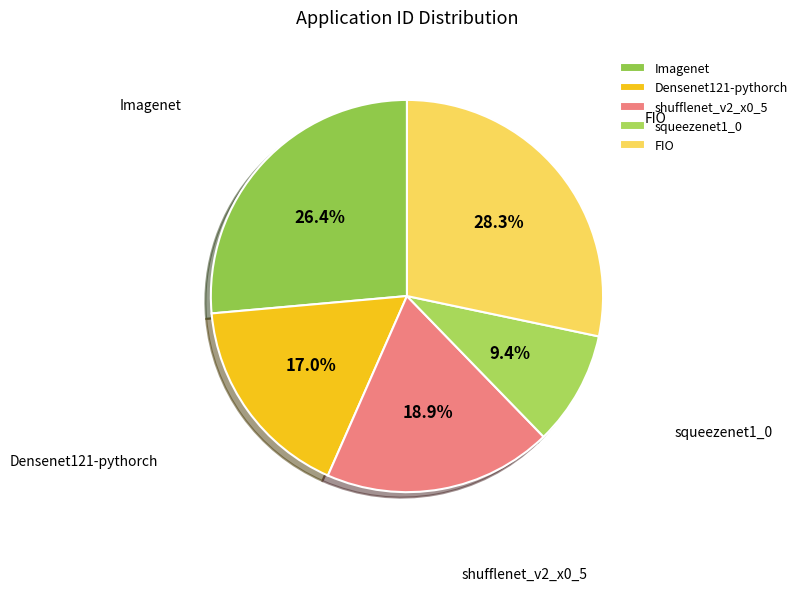

Combined, what portion of the pie is Densenet121-pythorch and FIO?

45.3%